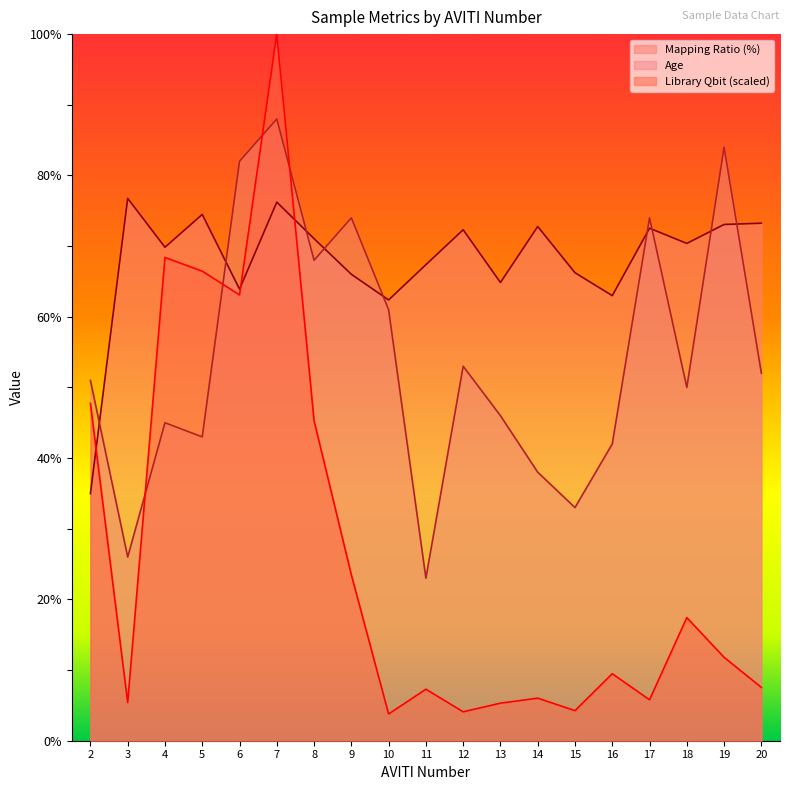

The value of Age at 3 is 37.8. True or false?

False